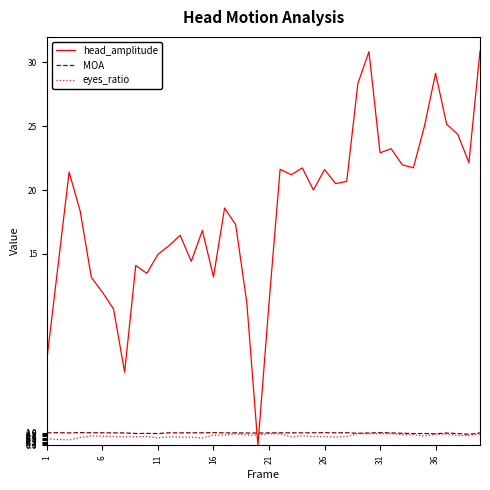

Which series has the largest range (max minus min)?

head_amplitude